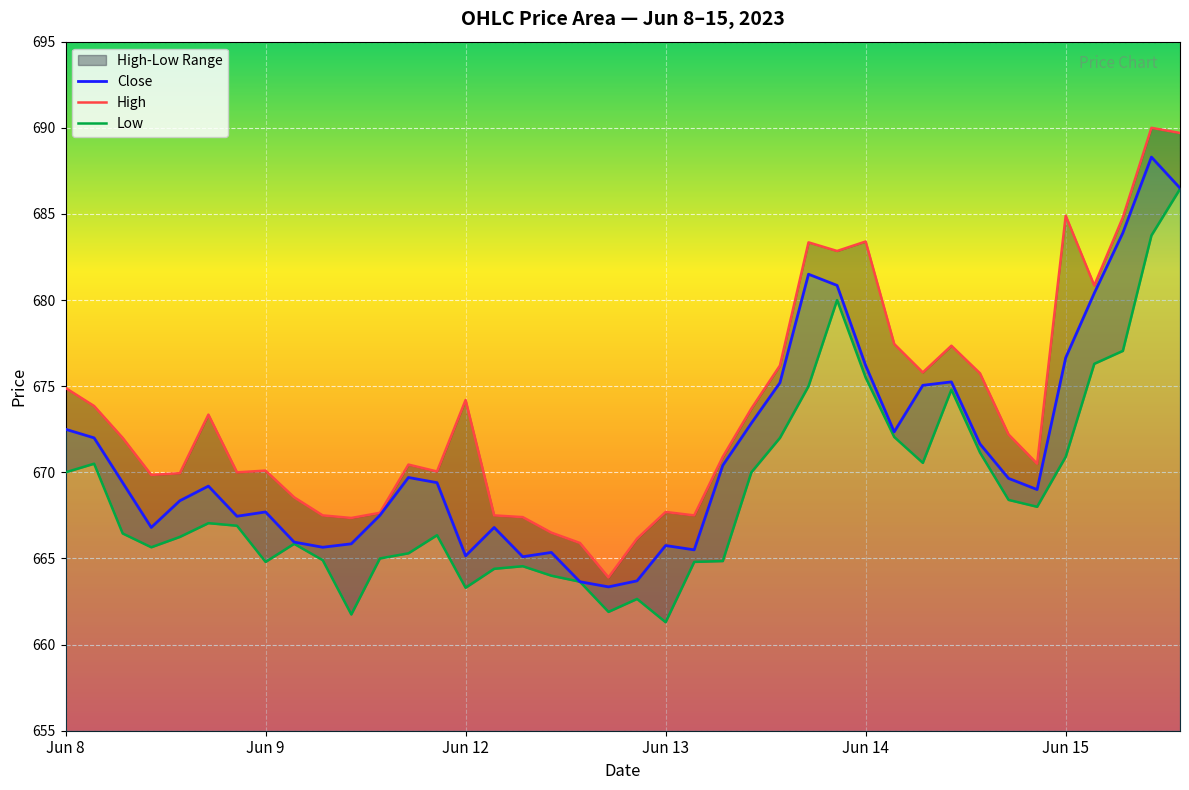

In High, how many points are higher than both neighbors (excluding endpoints)?

10